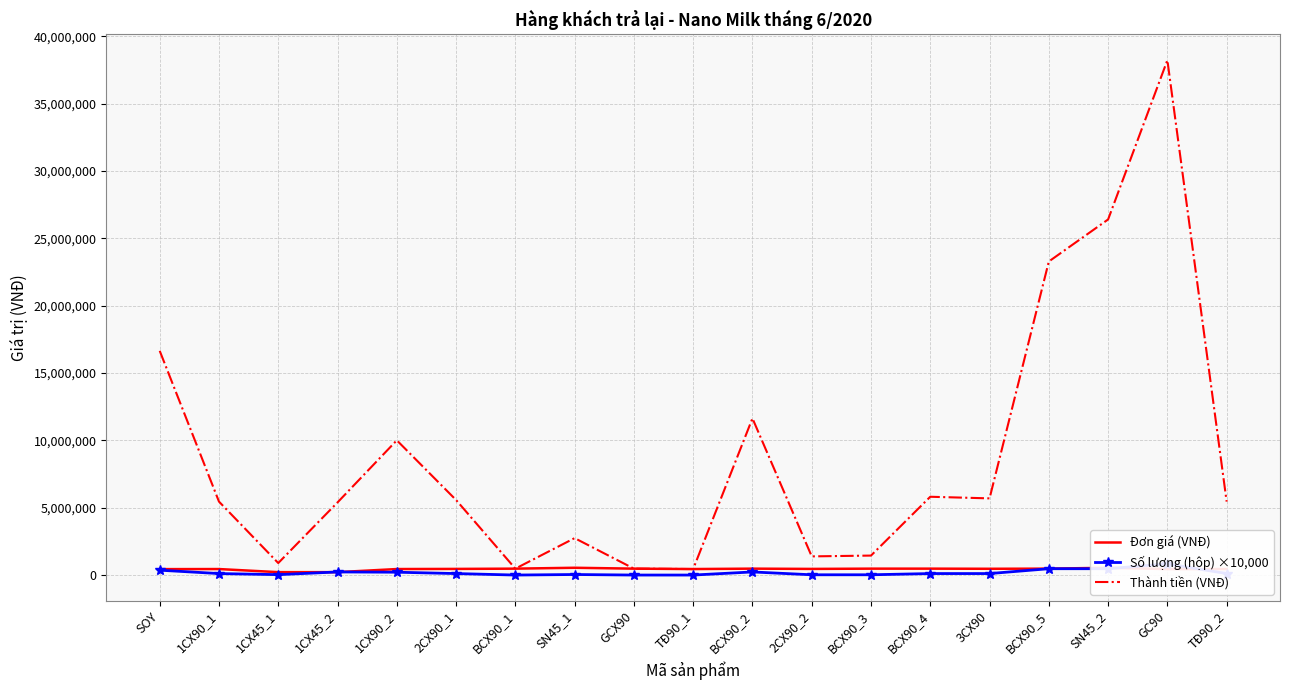

At which category is the sum across all series the highest?

GC90